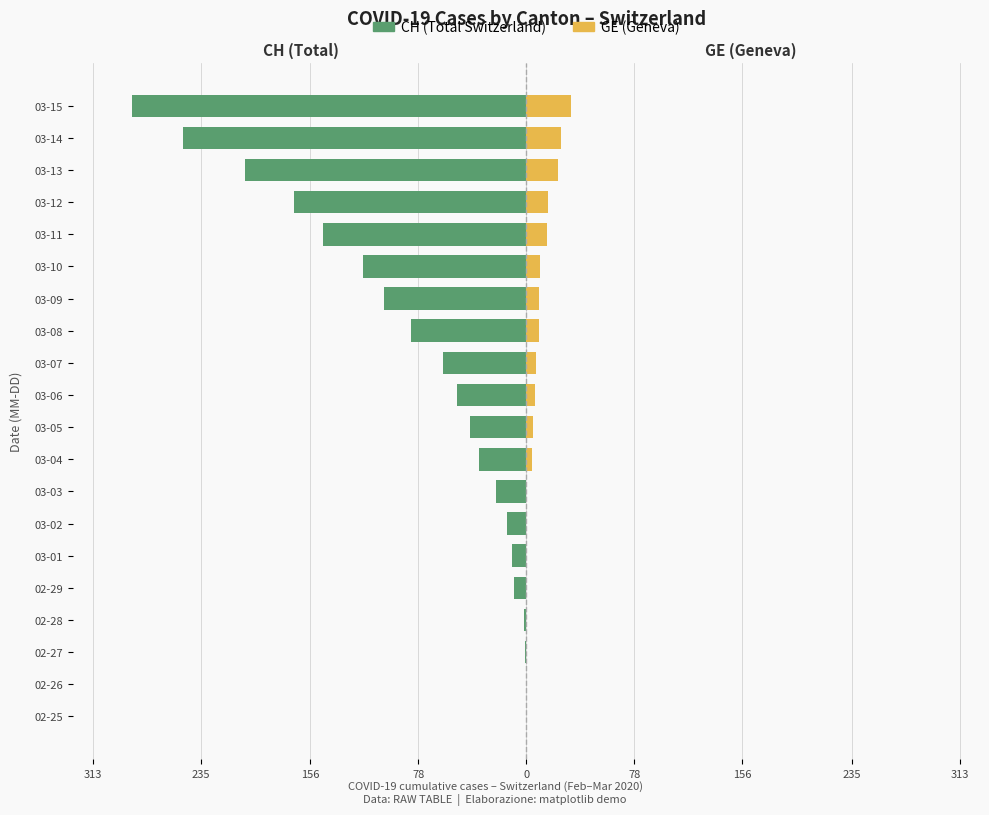

What is the sum of the GE (Geneva) values at 03-05 and 03-15?

37